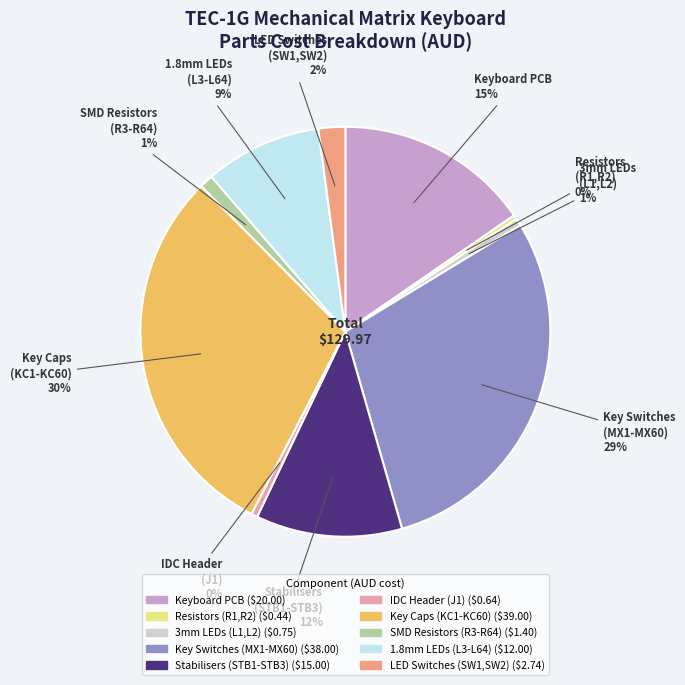

Count the number of slices in the pie.

10